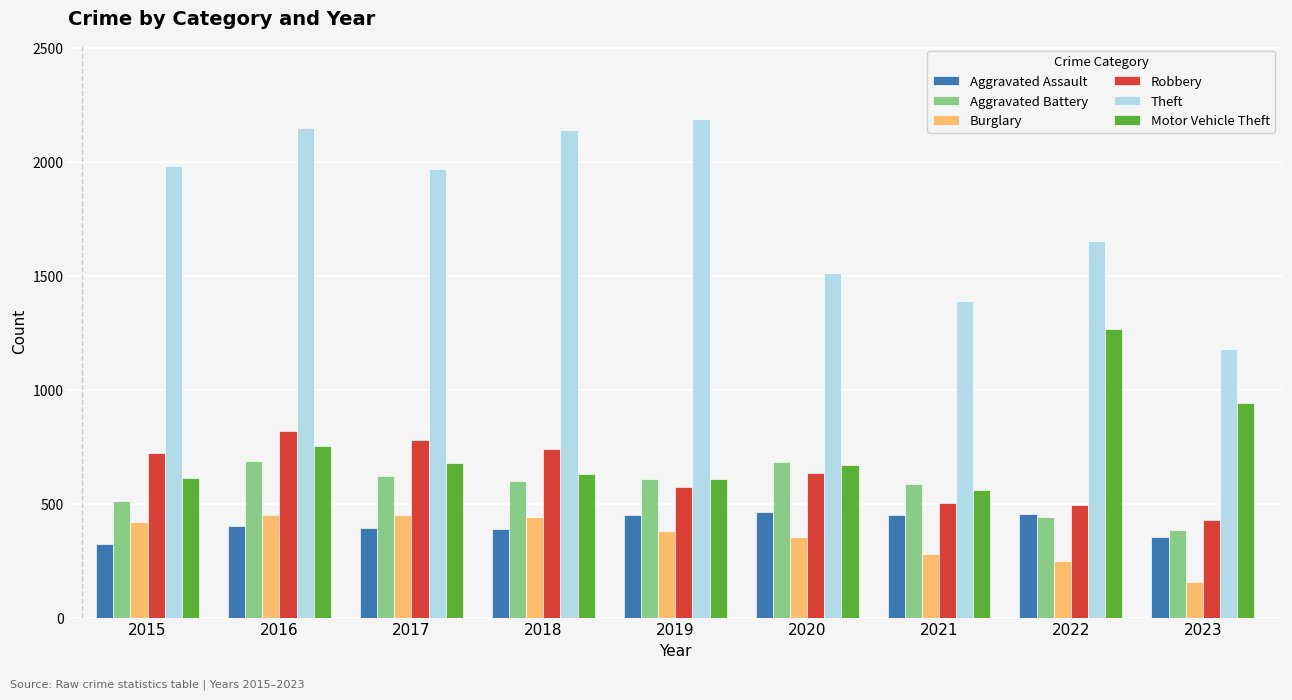

What is the sum of the Aggravated Assault values at 2015 and 2016?

725